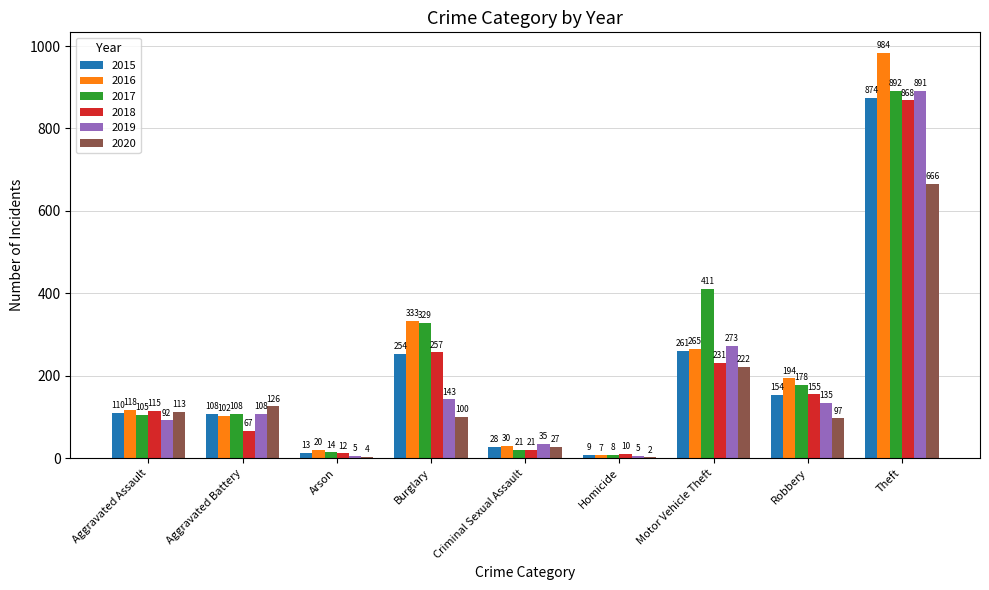

What is the maximum value shown in the chart?

984